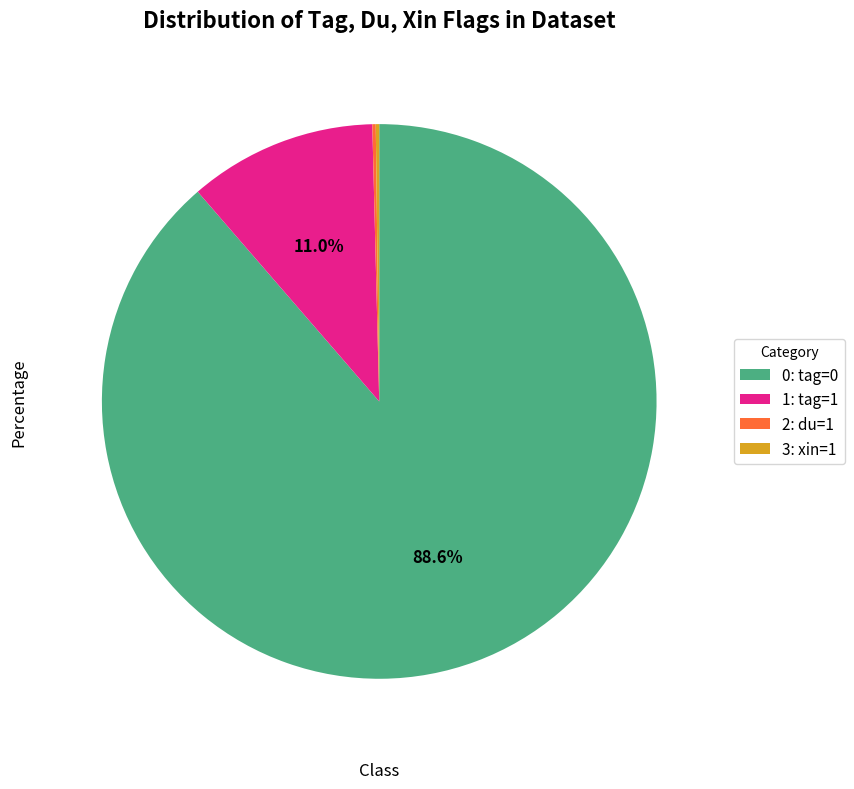

Which has a higher value, 0: tag=0 or 1: tag=1?

0: tag=0